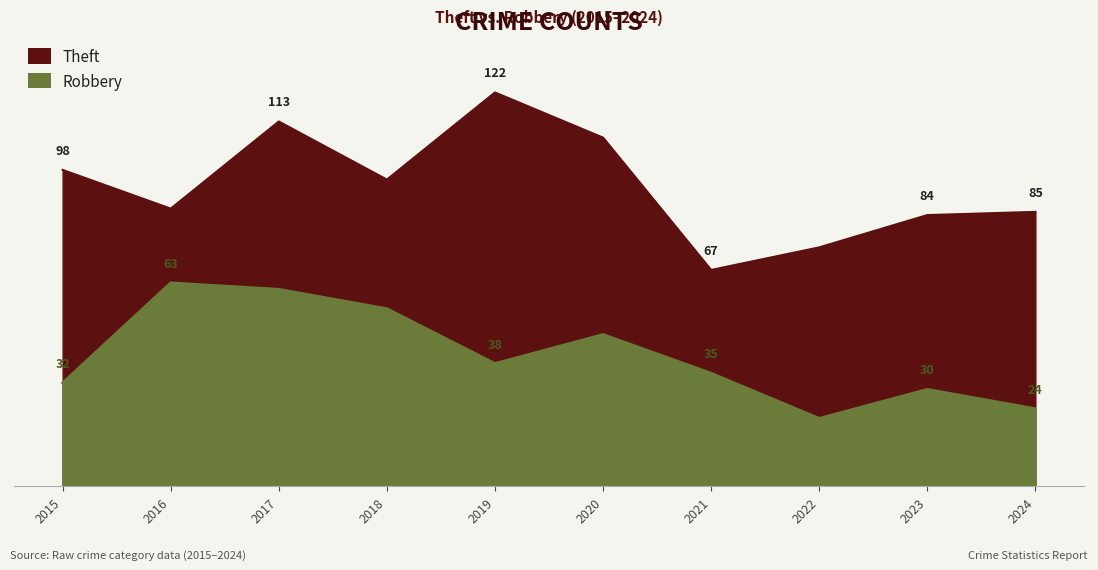

How many categories are shown in the chart?

10